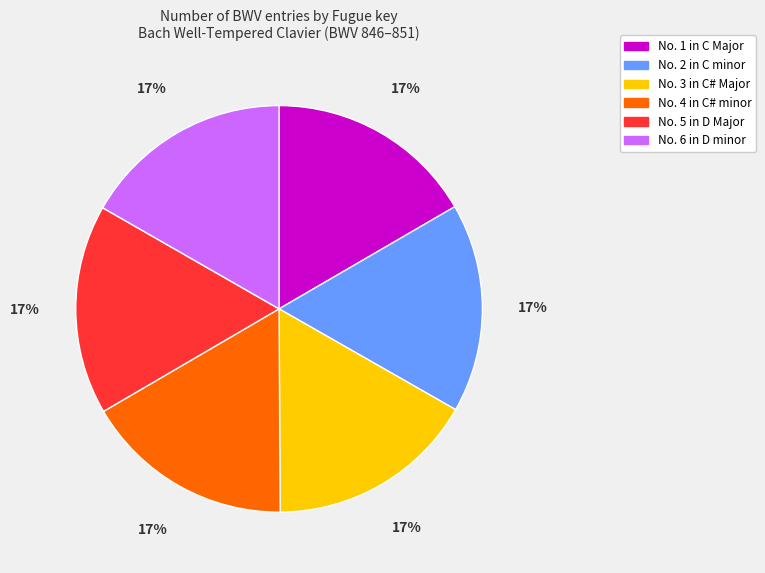

To the nearest percent, what percentage of the pie is No. 6 in D minor?

17%